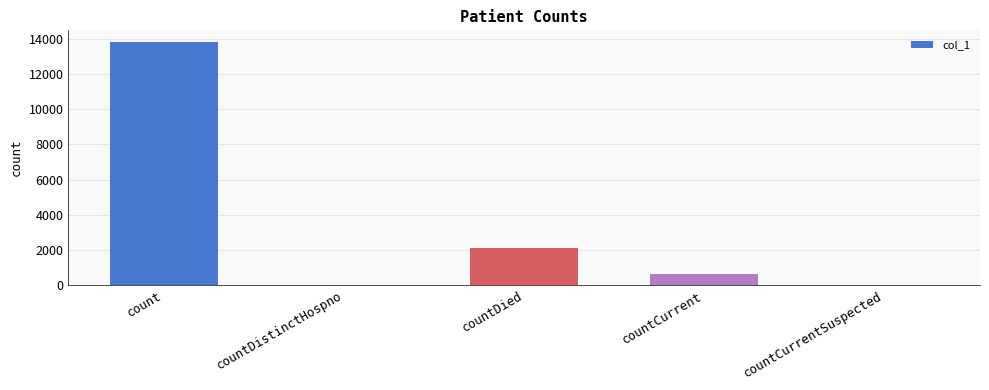

Are the bars grouped side by side (vs. stacked)?

No